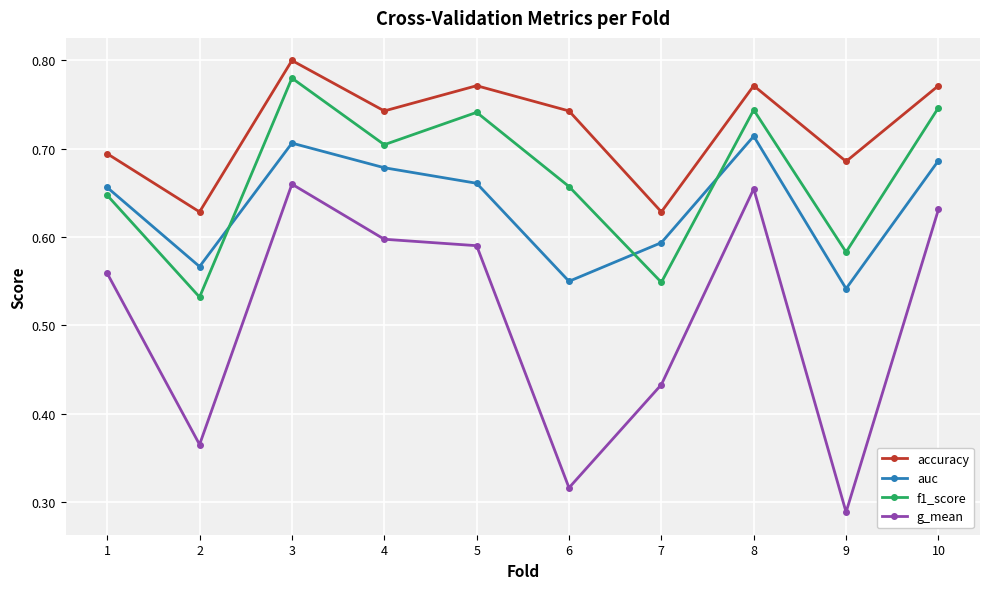

The g_mean series shows 0.6 at 5. True or false?

True